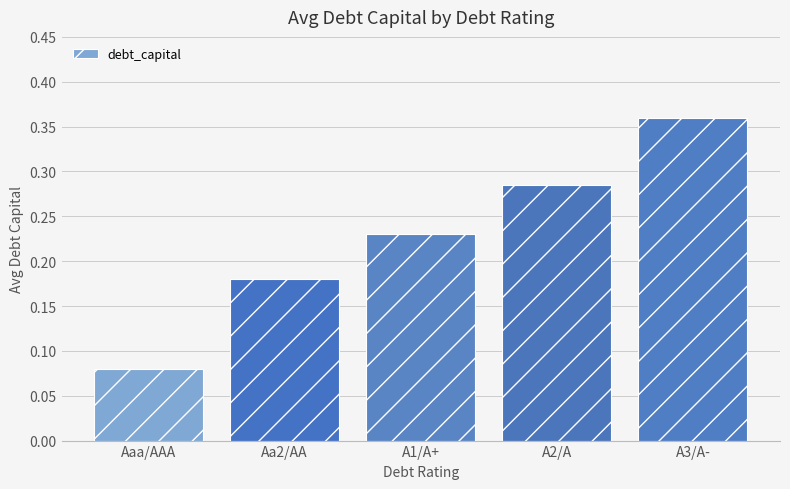

What position from the right is A1/A+?

3